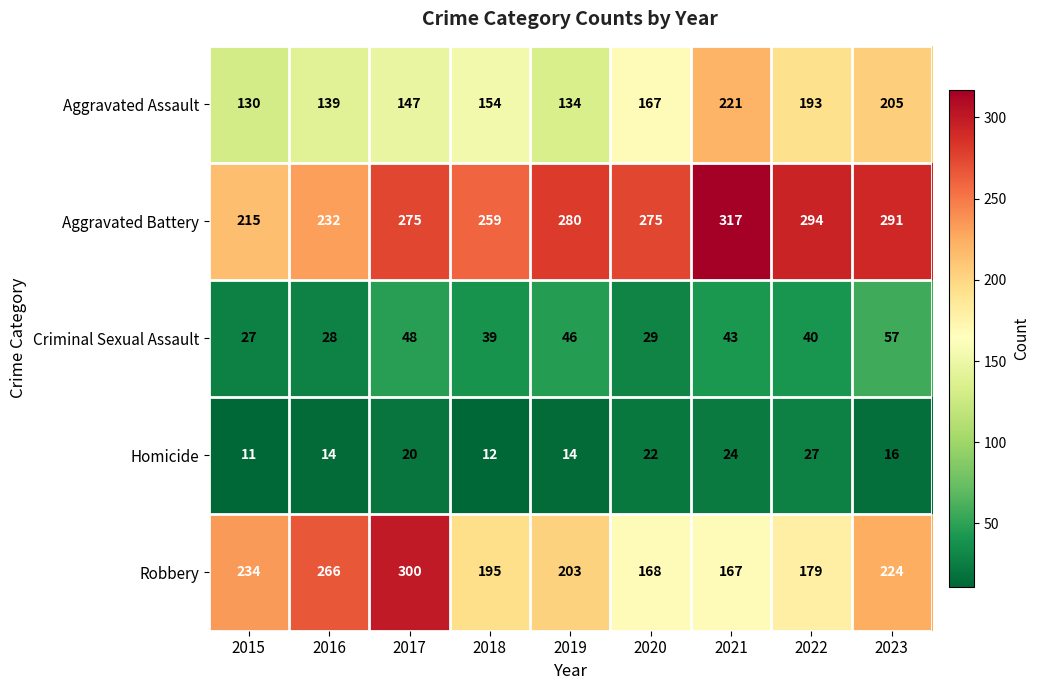

Where is Aggravated Assault nearest to the value 175?

2020